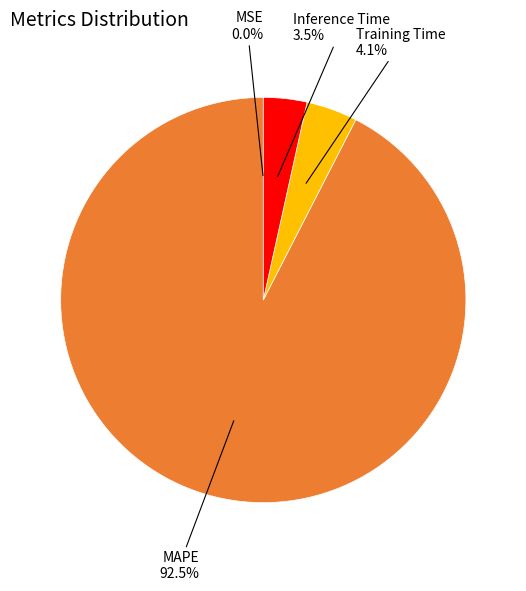

Is there a majority slice in this chart?

Yes